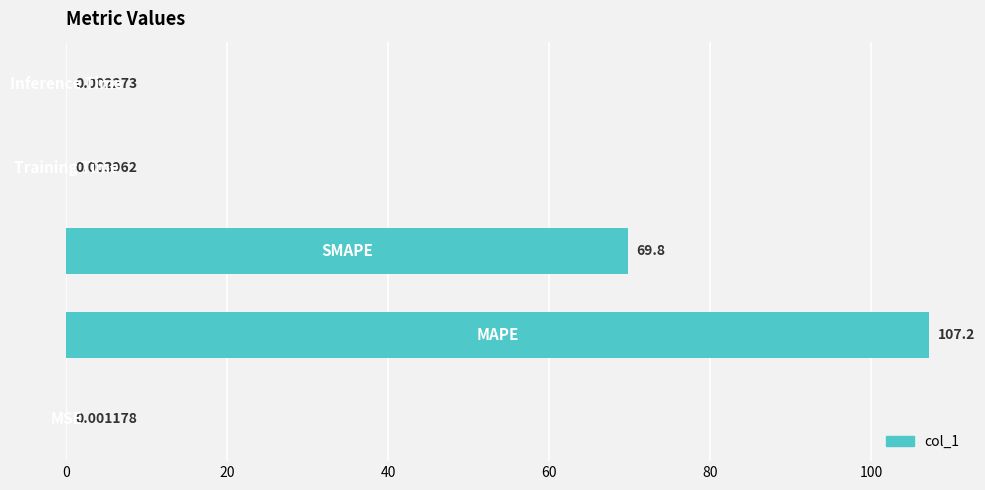

Are the bars grouped side by side (vs. stacked)?

No